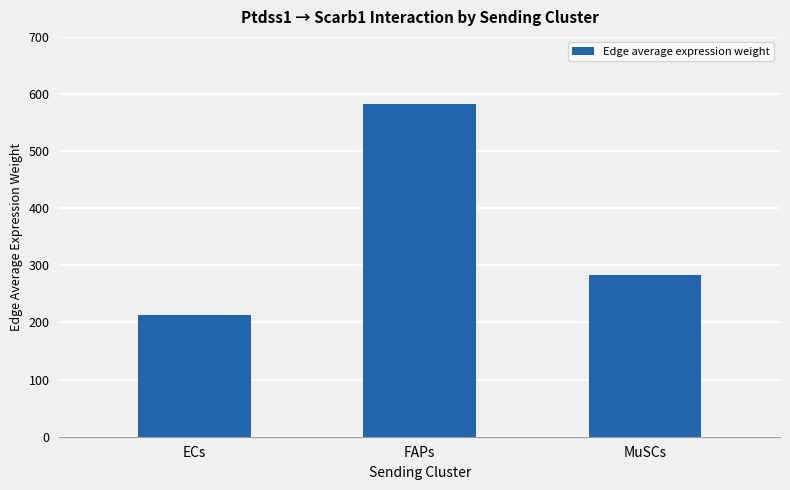

The chart shows a value of 429.3 at MuSCs. True or false?

False